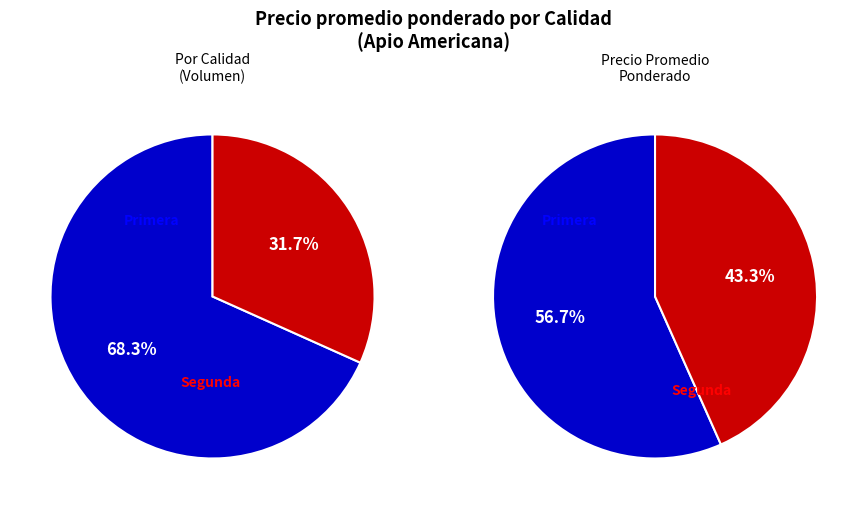

How many segments does this pie chart have?

2